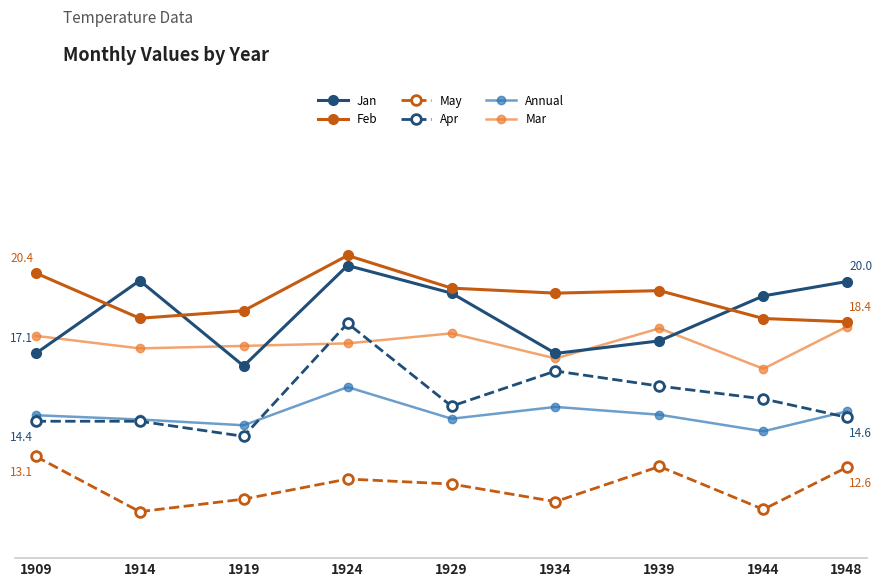

At how many categories does at least one series exceed 17?

9